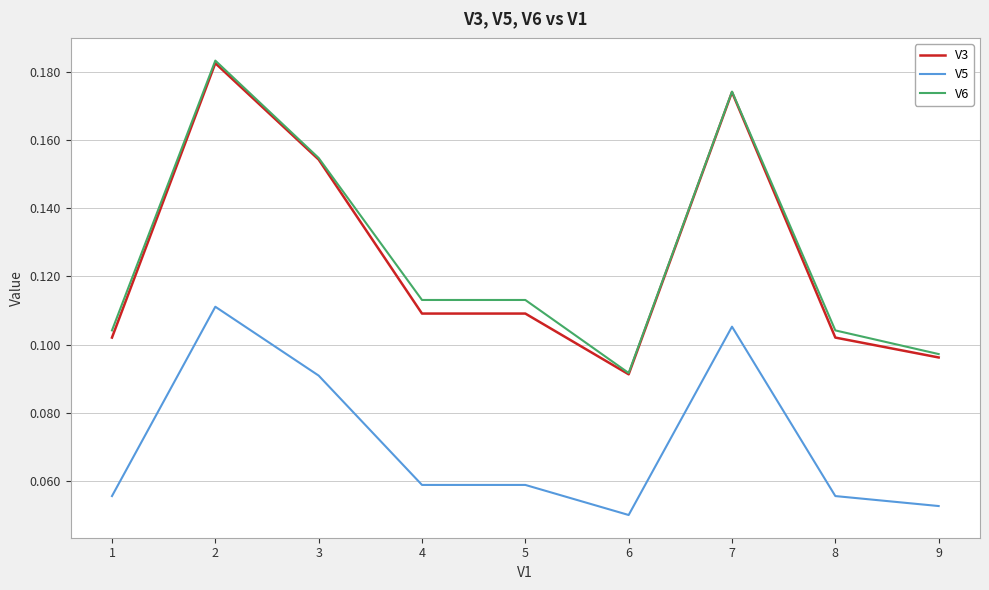

Is it true that V5 equals 0.2 at 7?

False